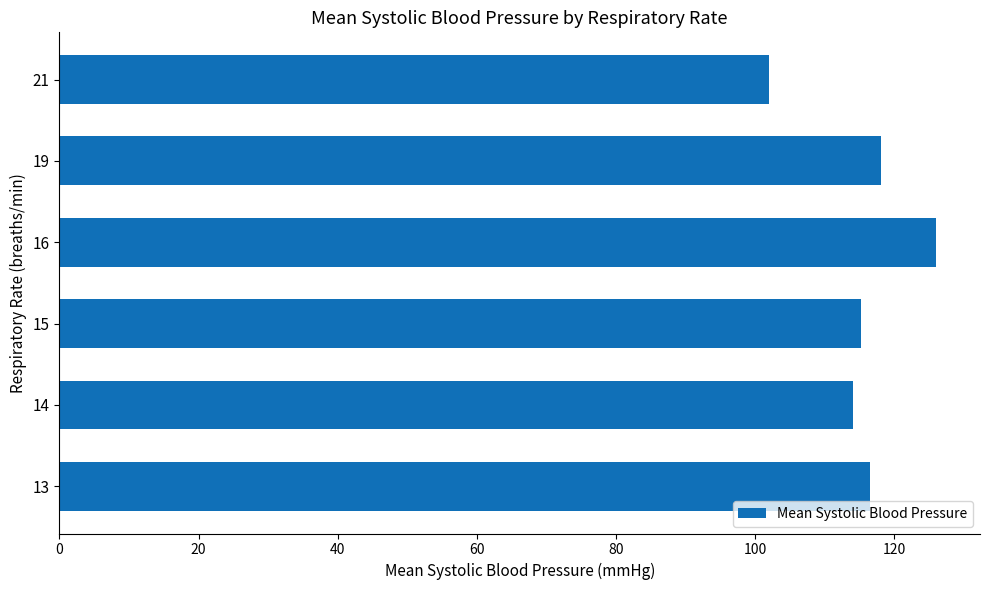

Which label corresponds to the largest value in the chart?

16